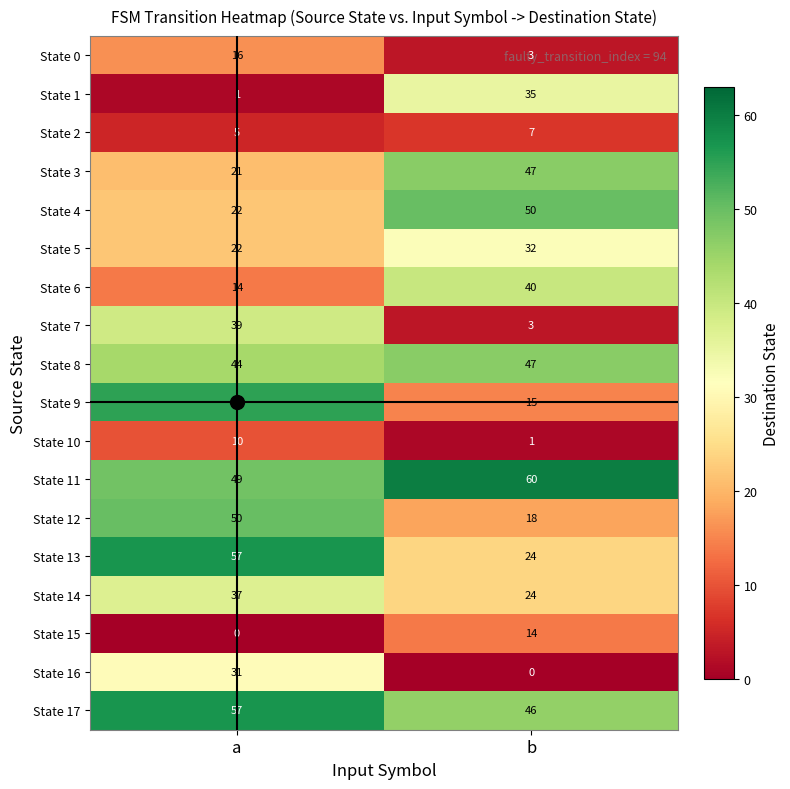

What is the sum of all State 17 values?

103